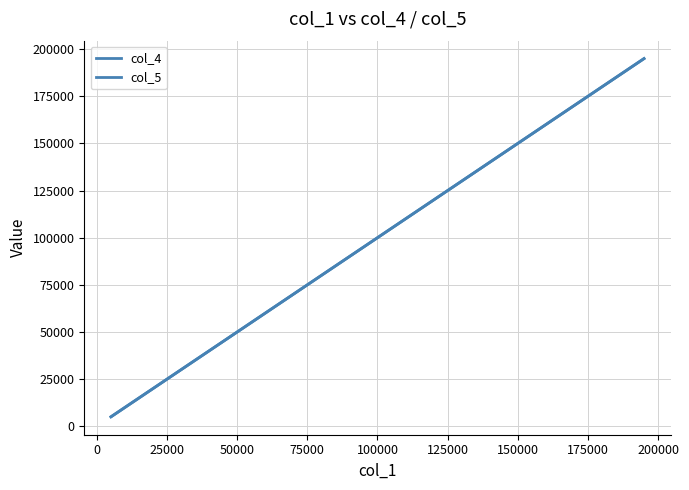

Reading left to right, what are all the values shown in this chart?

col_4: 5000.0	15000.0	25000.0	35000.0	45000.0	55000.0	65000.0	75000.0	85000.0	95000.0	105000.0	115000.0	125000.0	135000.0	145000.0	155000.0	165000.0	175000.0	185000.0	195000.0
col_5: 5000.0	15000.0	25000.0	35000.0	45000.0	55000.0	65000.0	75000.0	85000.0	95000.0	105000.0	115000.0	125000.0	135000.0	145000.0	155000.0	165000.0	175000.0	185000.0	195000.0